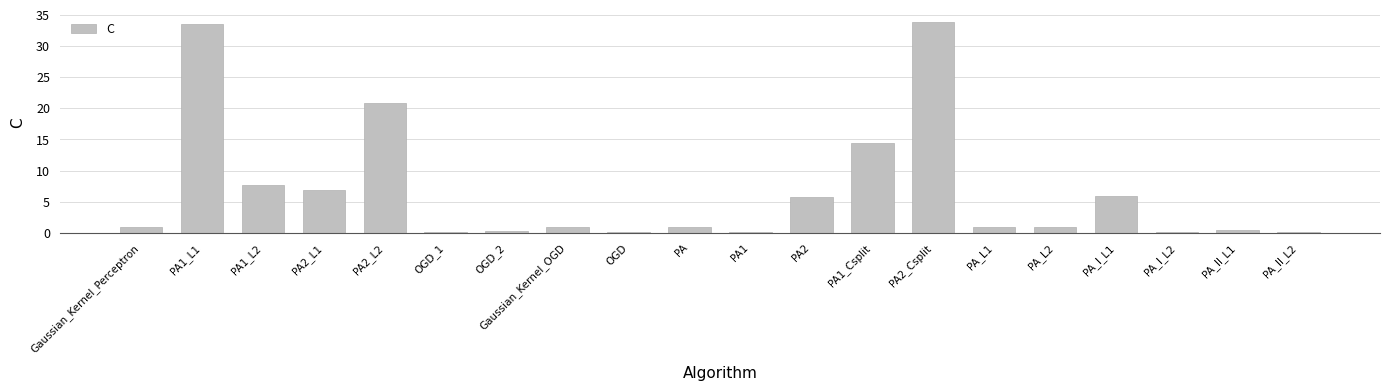

What is the greatest value displayed?

33.8